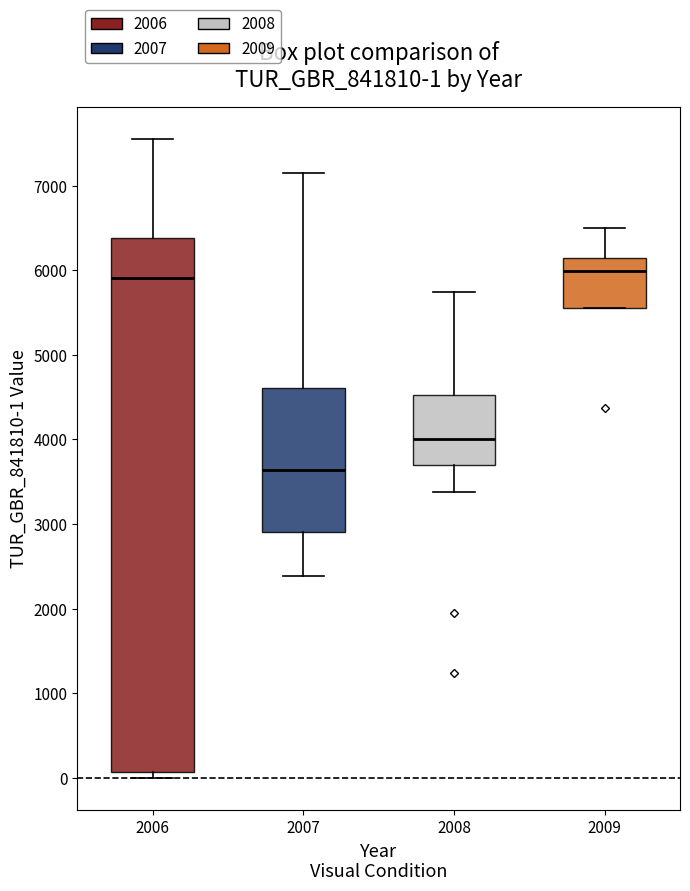

Comparing the boxes themselves (not the whiskers), which one is the tallest?

2006